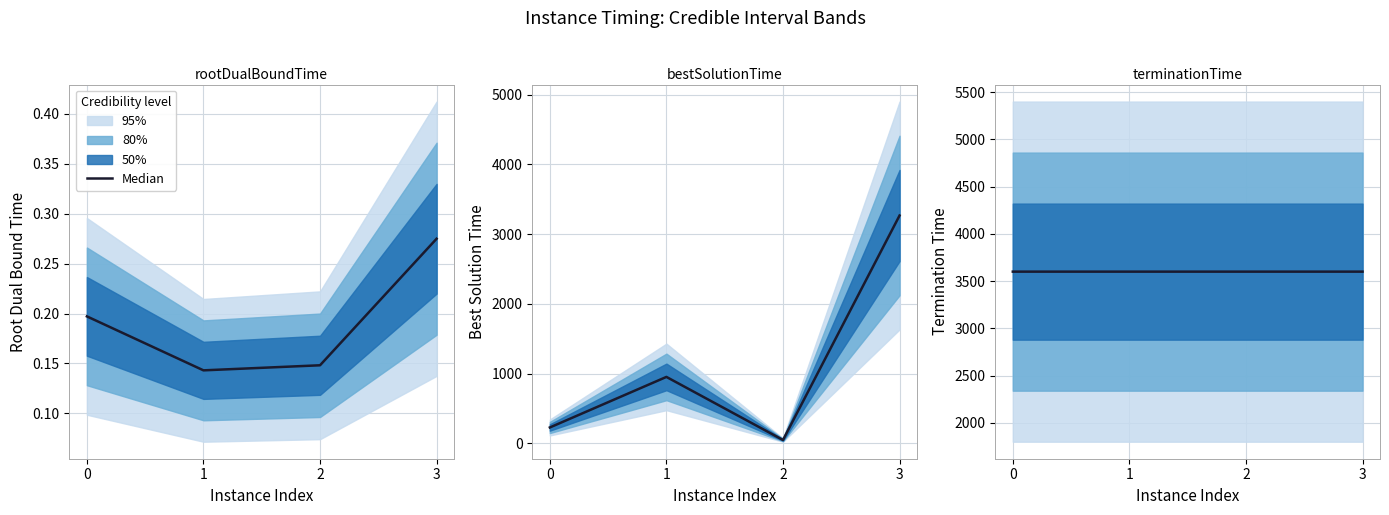

How many data points does each series have?

4